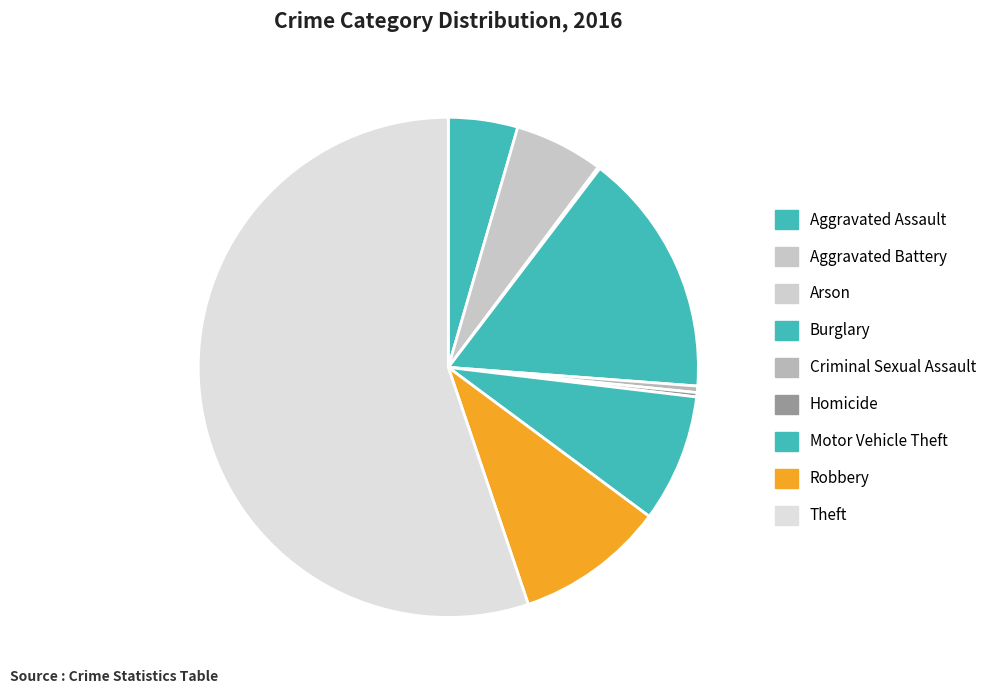

Is Homicide the majority of the pie?

No